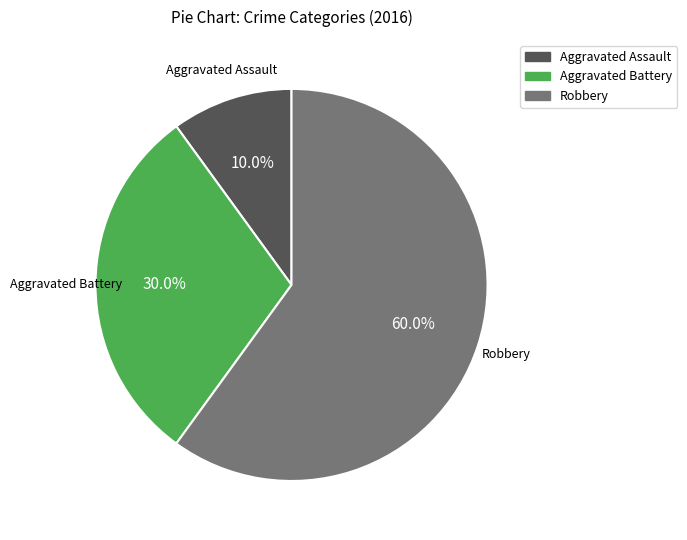

Is Robbery the majority of the pie?

Yes